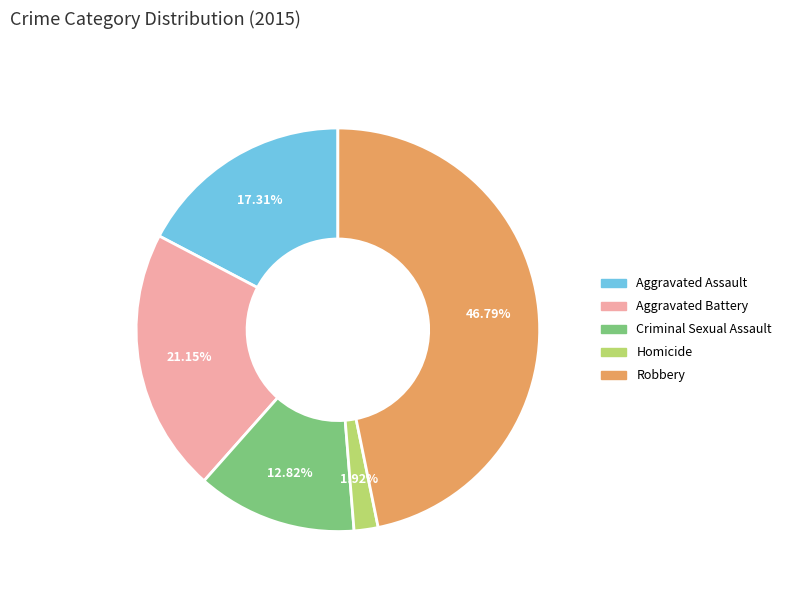

To the nearest percent, what portion does Aggravated Assault represent?

17%